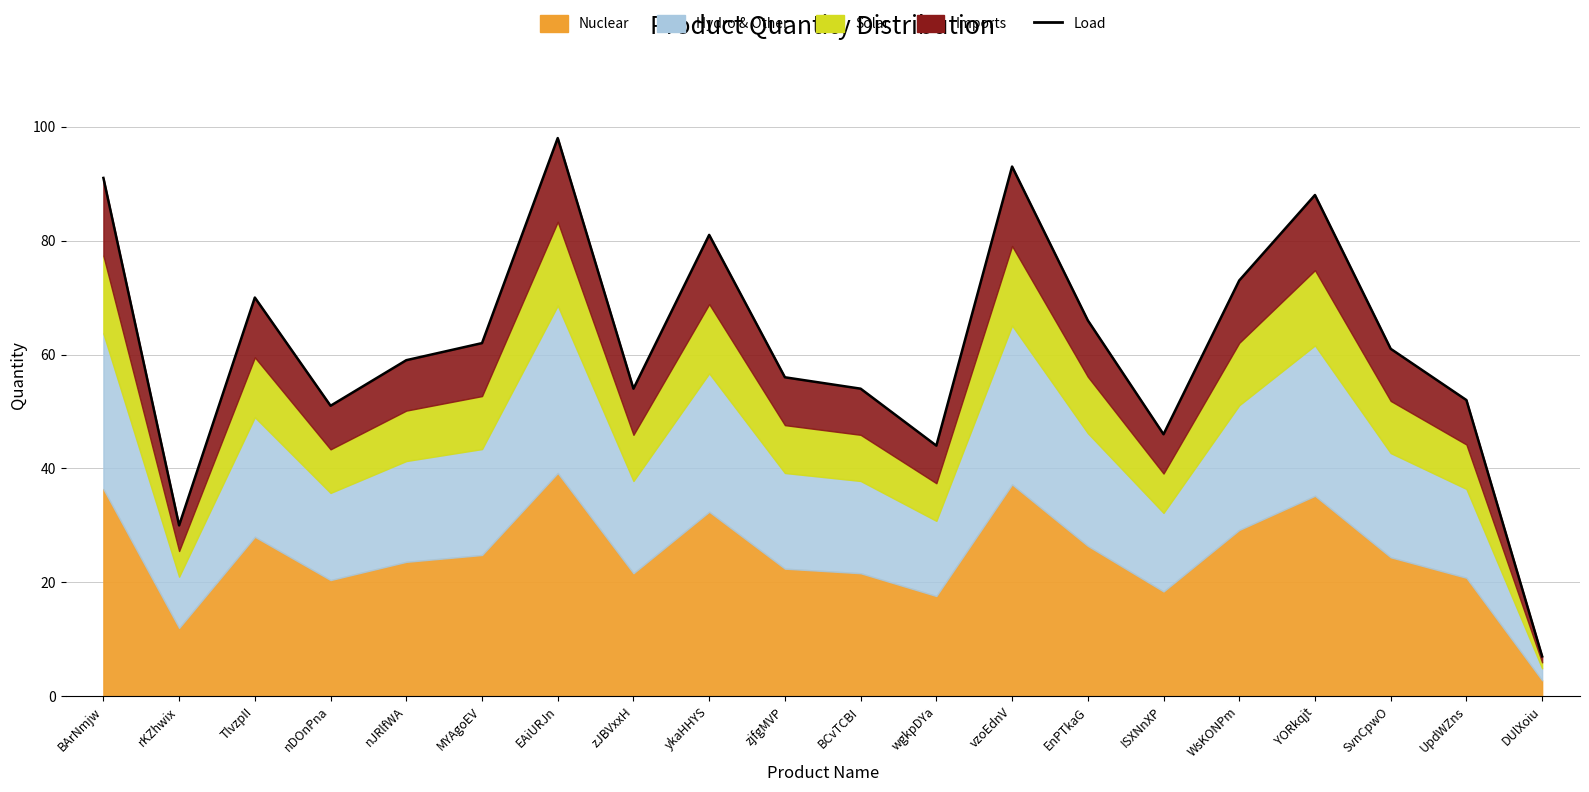

List the labels in order of value, largest first.

EAiURJn, vzoEdnV, BArNmjw, YORkqjt, ykaHHYS, WsKONPm, TlvzpII, EnPTkaG, MYAgoEV, SvnCpwO, nJRlfWA, zjfgMVP, zJBVxxH, BCvTCBI, UpdWZns, nDOnPna, ISXNnXP, wgkpDYa, rKZhwix, DUlXoiu